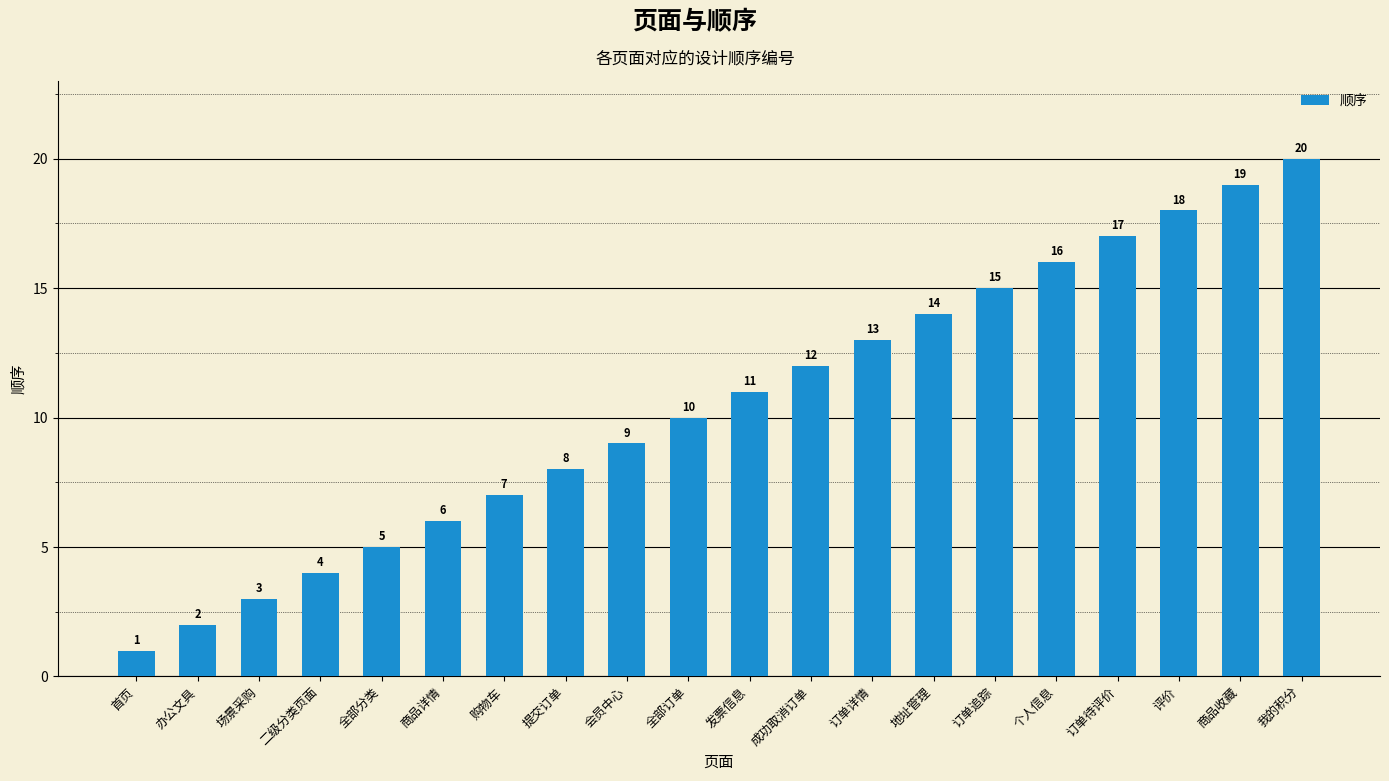

What is the approximate value at 商品详情, to the nearest 5?

5